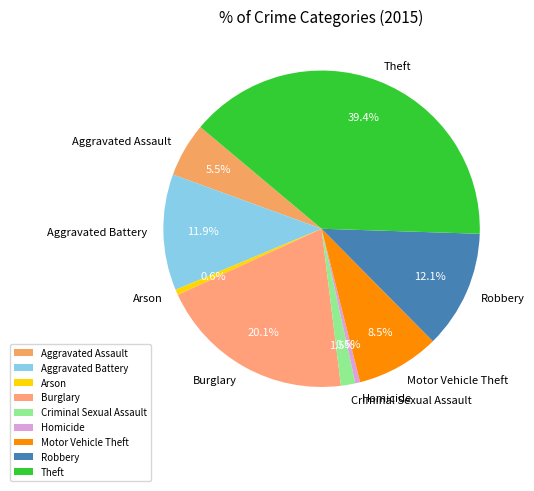

To the nearest percent, what is the difference between the Robbery and Aggravated Assault slice percentages?

7%